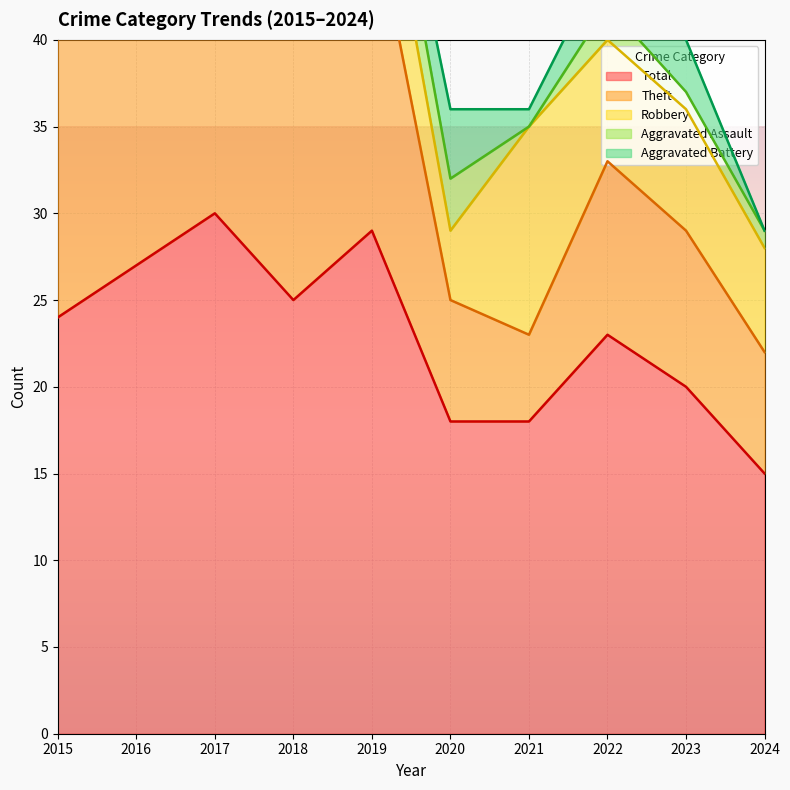

Reading left to right, extract all data points from this chart.

Robbery: 4	5	6	5	6	4	12	7	7	6
Theft: 20	21	21	19	19	7	5	10	9	7
Total: 24	27	30	25	29	18	18	23	20	15
Aggravated Assault: 0	1	2	0	3	3	0	2	1	1
Aggravated Battery: 0	0	1	1	1	4	1	3	3	0